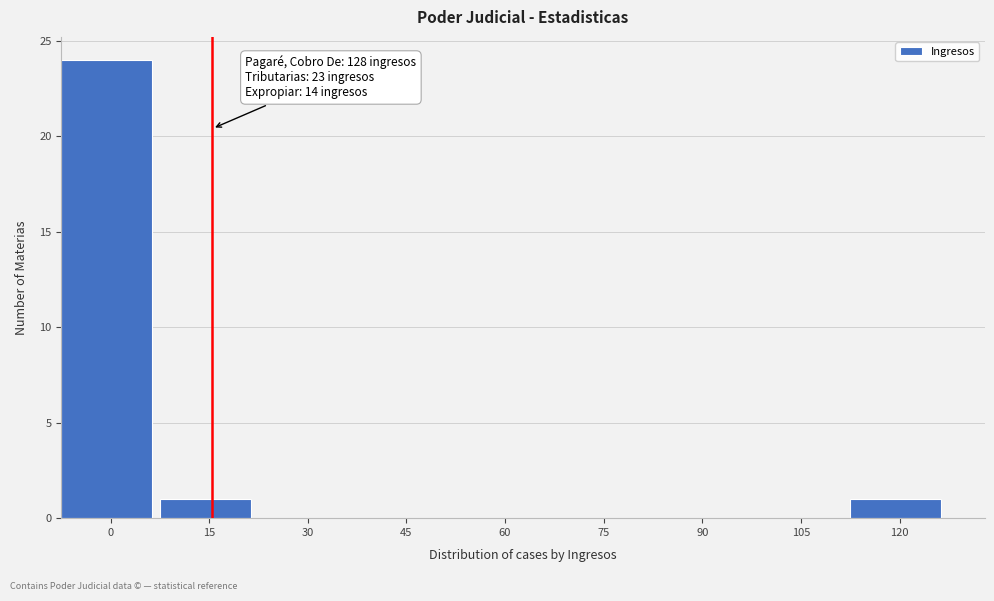

Reading left to right, what are all the values shown in this chart?

0=24	15=1	30=0	45=0	60=0	75=0	90=0	105=0	120=1